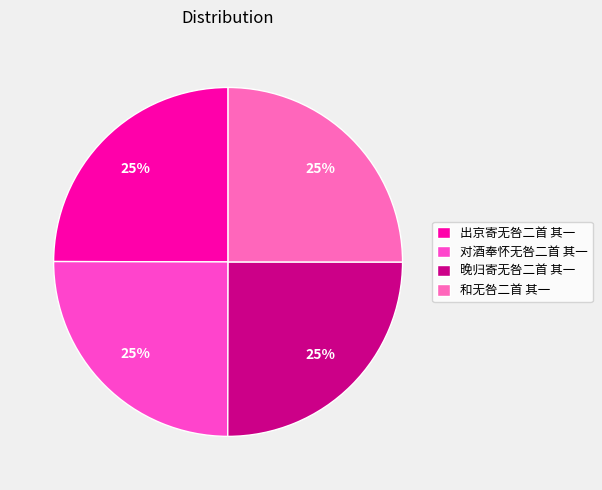

How many slices are in this pie chart?

4